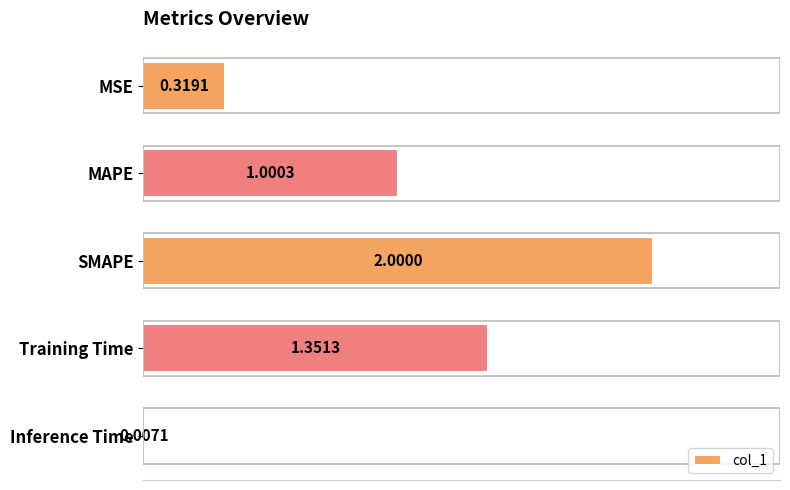

Which category has the highest value across all series?

SMAPE